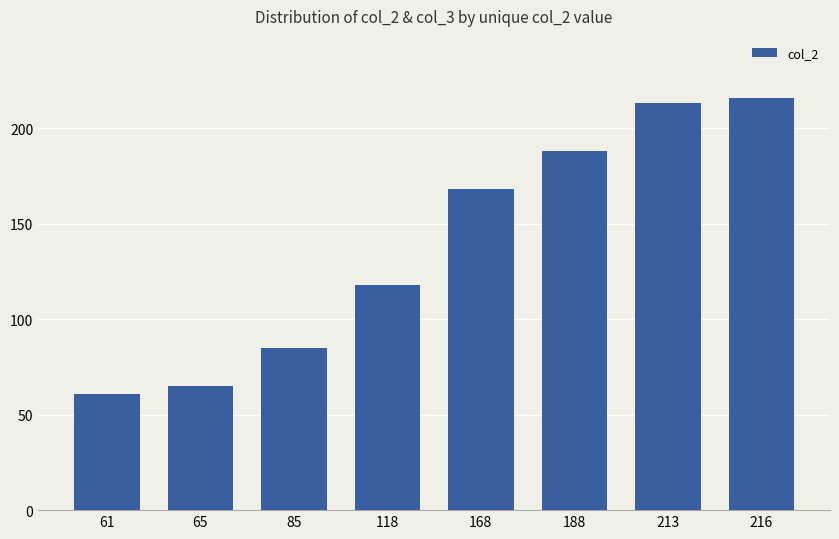

Are the bars horizontal?

No